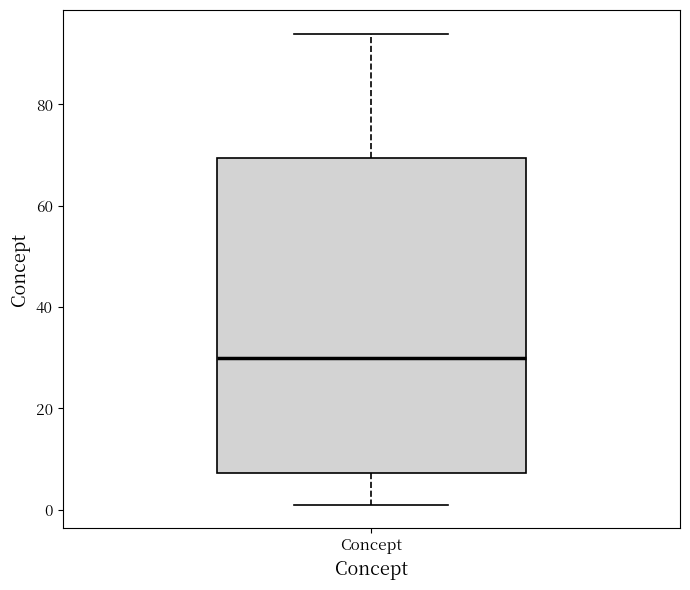

Transcribe this box plot: give where the median line is, the range the box spans, and where the two whiskers end, as read against the y-axis. The values are not printed on the chart, so give them approximately, as read against the axis.

median 30, box 8 to 70, whiskers 2 to 94